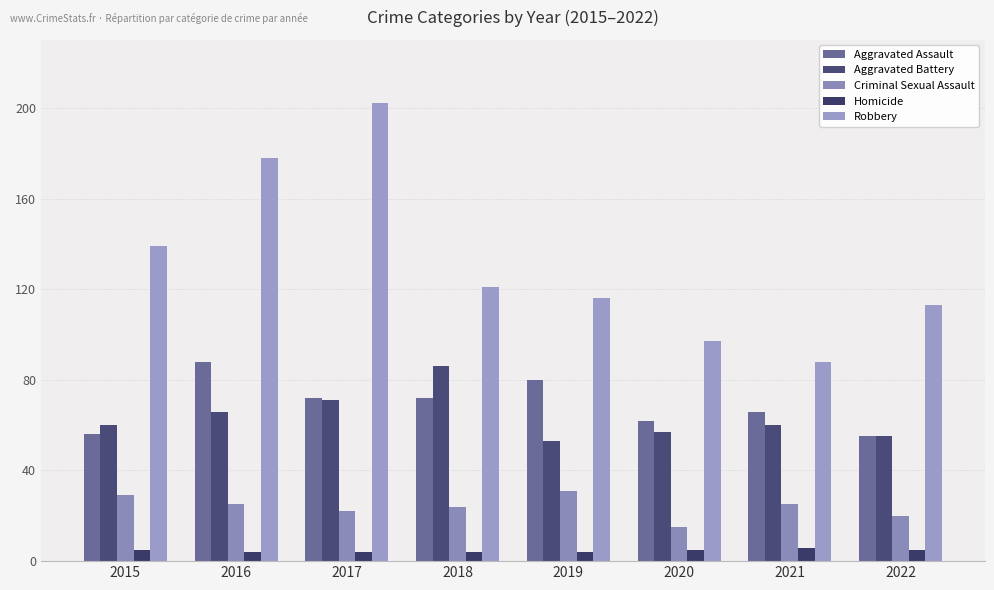

List the series in order of their peak value, lowest first.

Homicide, Criminal Sexual Assault, Aggravated Battery, Aggravated Assault, Robbery